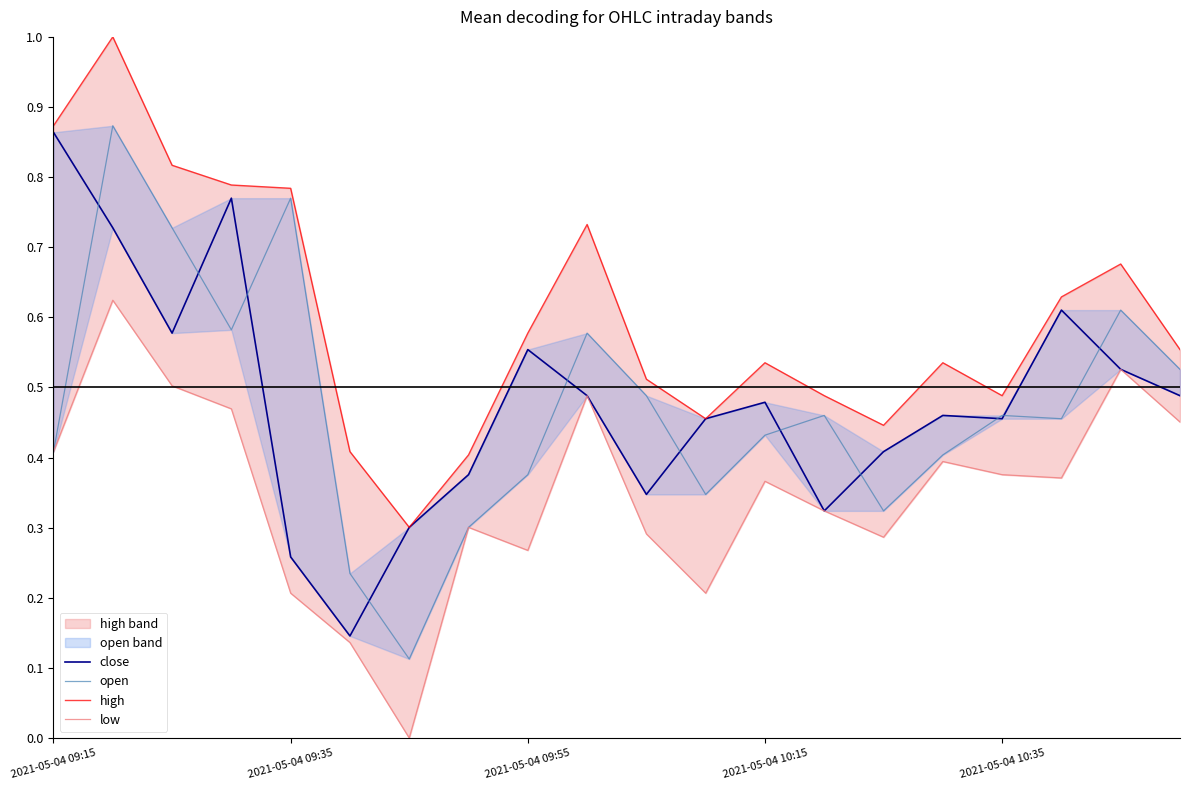

Reading left to right, extract all data points from this chart.

close: 0.9	0.7	0.6	0.8	0.3	0.1	0.3	0.4	0.6	0.5	0.3	0.5	0.5	0.3	0.4	0.5	0.5	0.6	0.5	0.5
open: 0.4	0.9	0.7	0.6	0.8	0.2	0.1	0.3	0.4	0.6	0.5	0.3	0.4	0.5	0.3	0.4	0.5	0.5	0.6	0.5
high: 0.9	1.0	0.8	0.8	0.8	0.4	0.3	0.4	0.6	0.7	0.5	0.5	0.5	0.5	0.4	0.5	0.5	0.6	0.7	0.6
low: 0.4	0.6	0.5	0.5	0.2	0.1	0.0	0.3	0.3	0.5	0.3	0.2	0.4	0.3	0.3	0.4	0.4	0.4	0.5	0.5